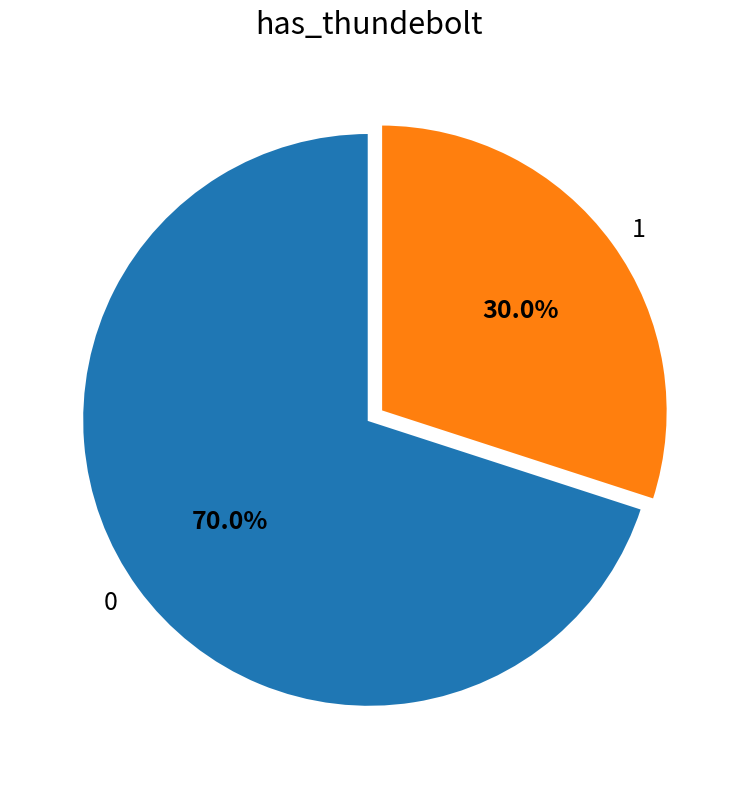

Is there any slice that represents more than half of the pie?

Yes